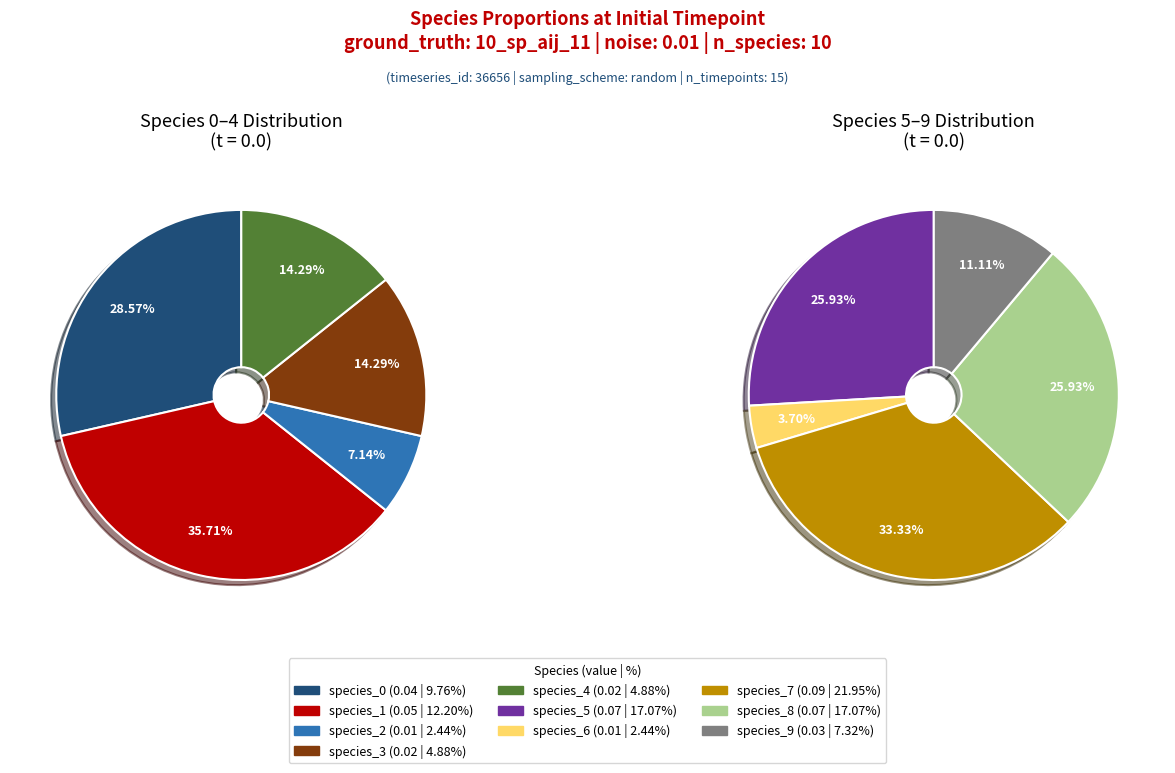

What is the largest slice in the pie chart?

species_7